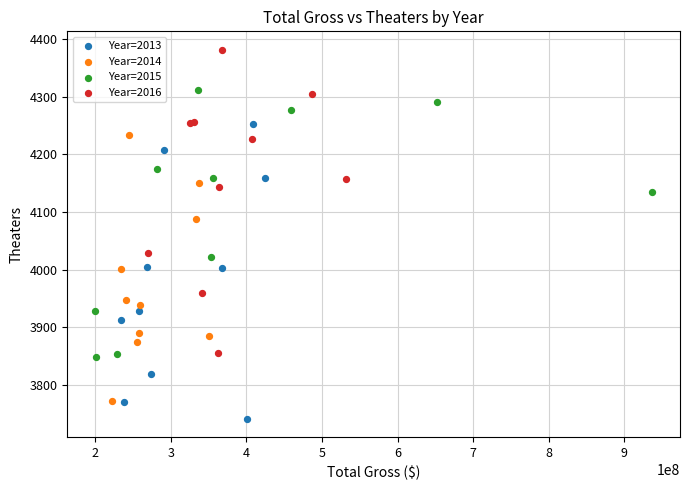

Which series reaches the maximum Y coordinate?

Year=2016